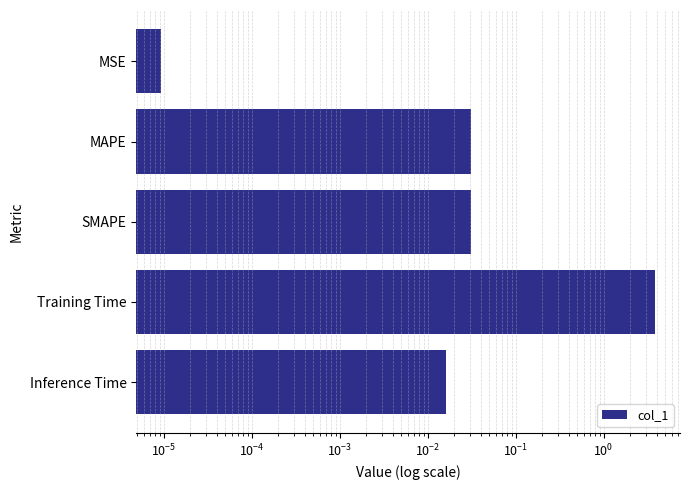

What is the difference between the maximum and minimum values?

3.9